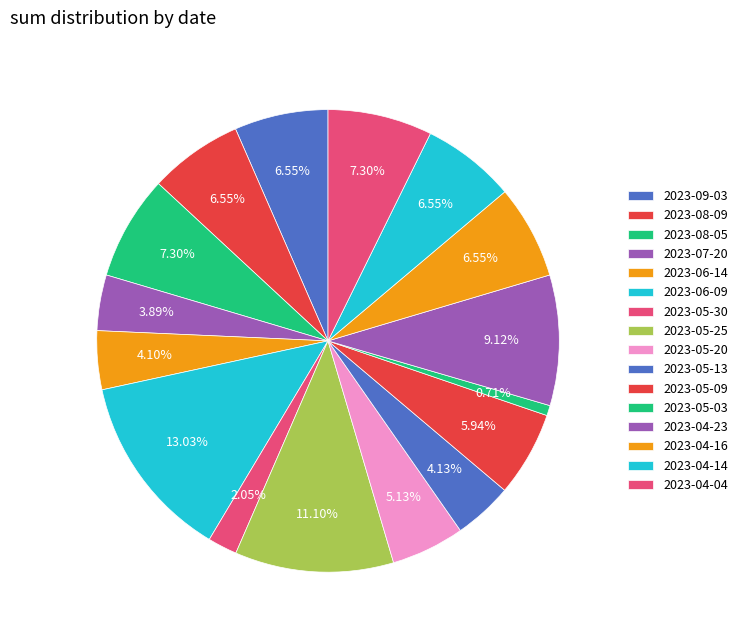

How many segments does this pie chart have?

16